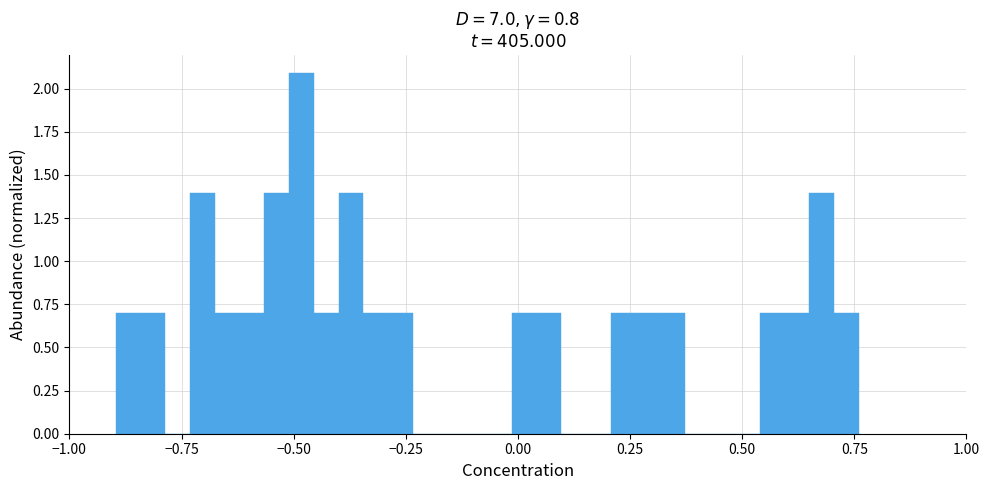

Read against the x-axis, roughly where is the centre of the tallest bar?

-0.50